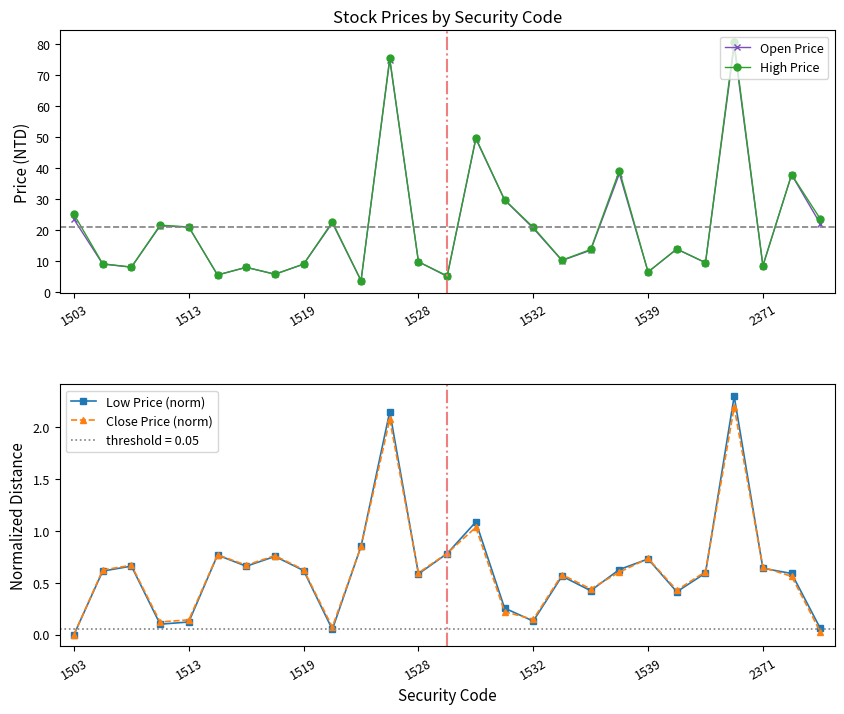

The value of Open Price at 1519 is 14.3. True or false?

False